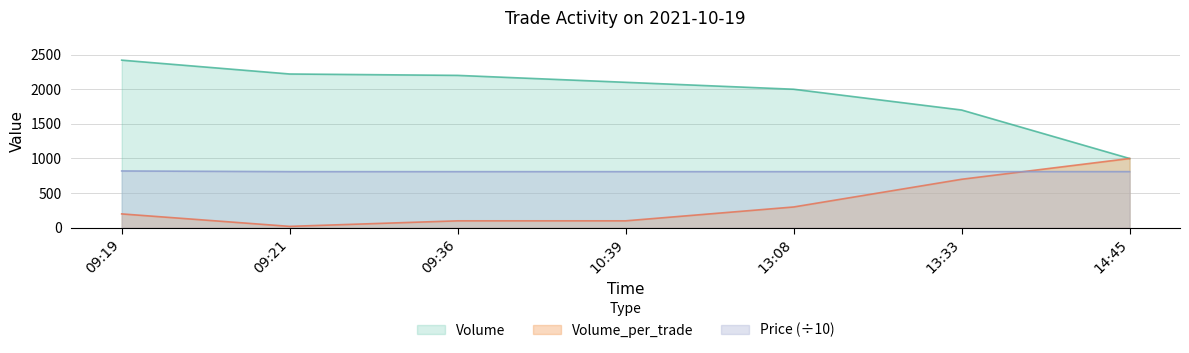

True or false: Price has more than 1 interior local peaks.

False